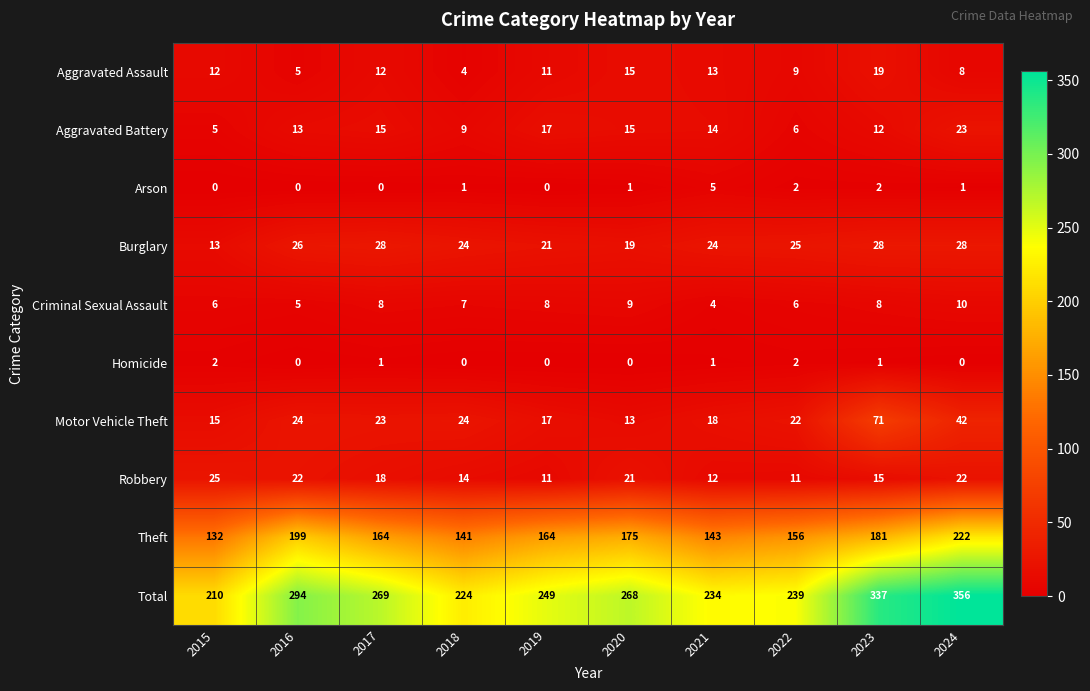

Is it true that Burglary equals 37 at 2016?

False